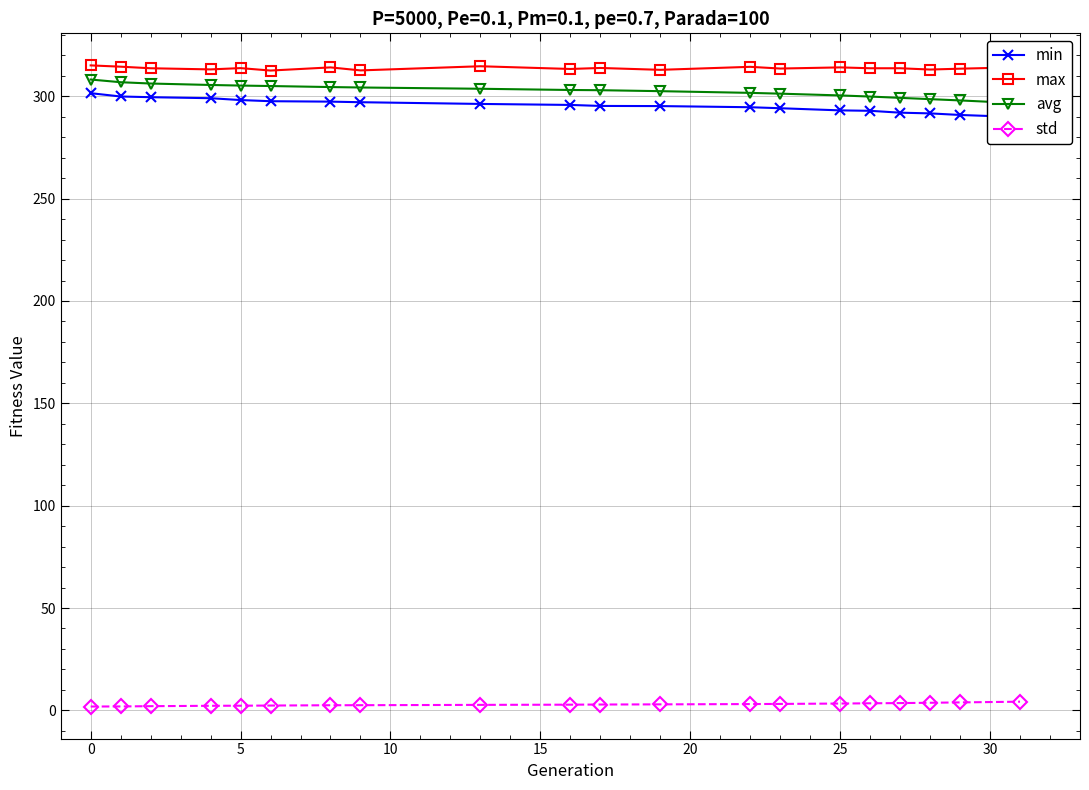

True or false: max and min cross at least once.

False